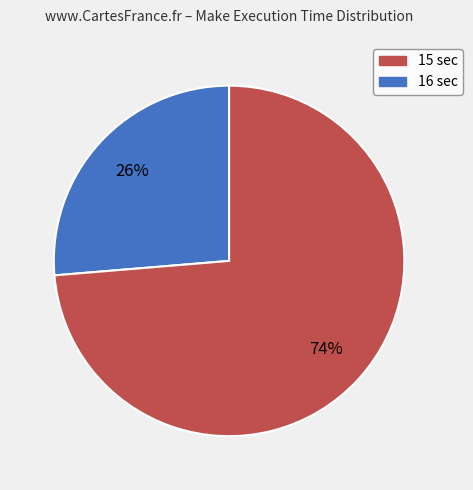

Is there a majority slice in this chart?

Yes